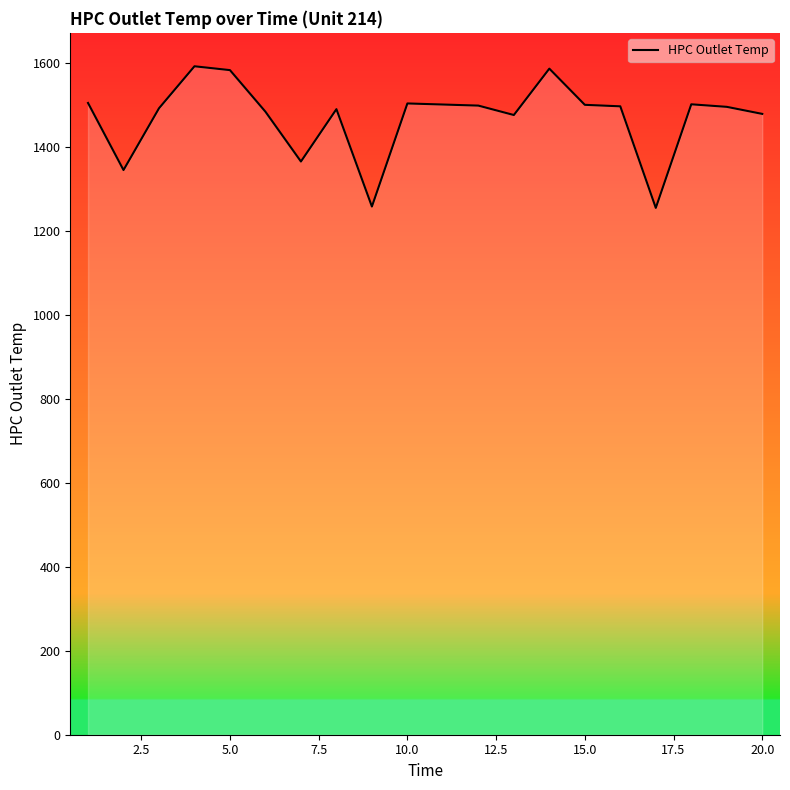

What is the minimum value shown in the chart?

1255.4